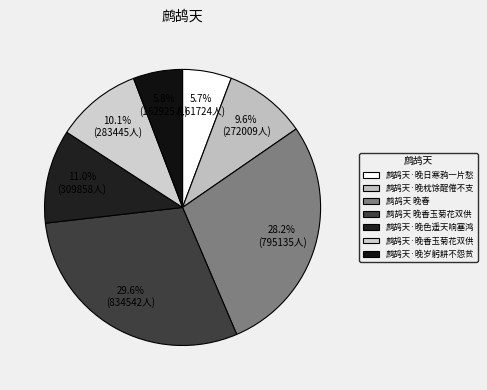

What is the change in value from 鹧鸪天·晚色遥天响塞鸿 to 鹧鸪天·晚岁躬耕不怨贫?

-146933